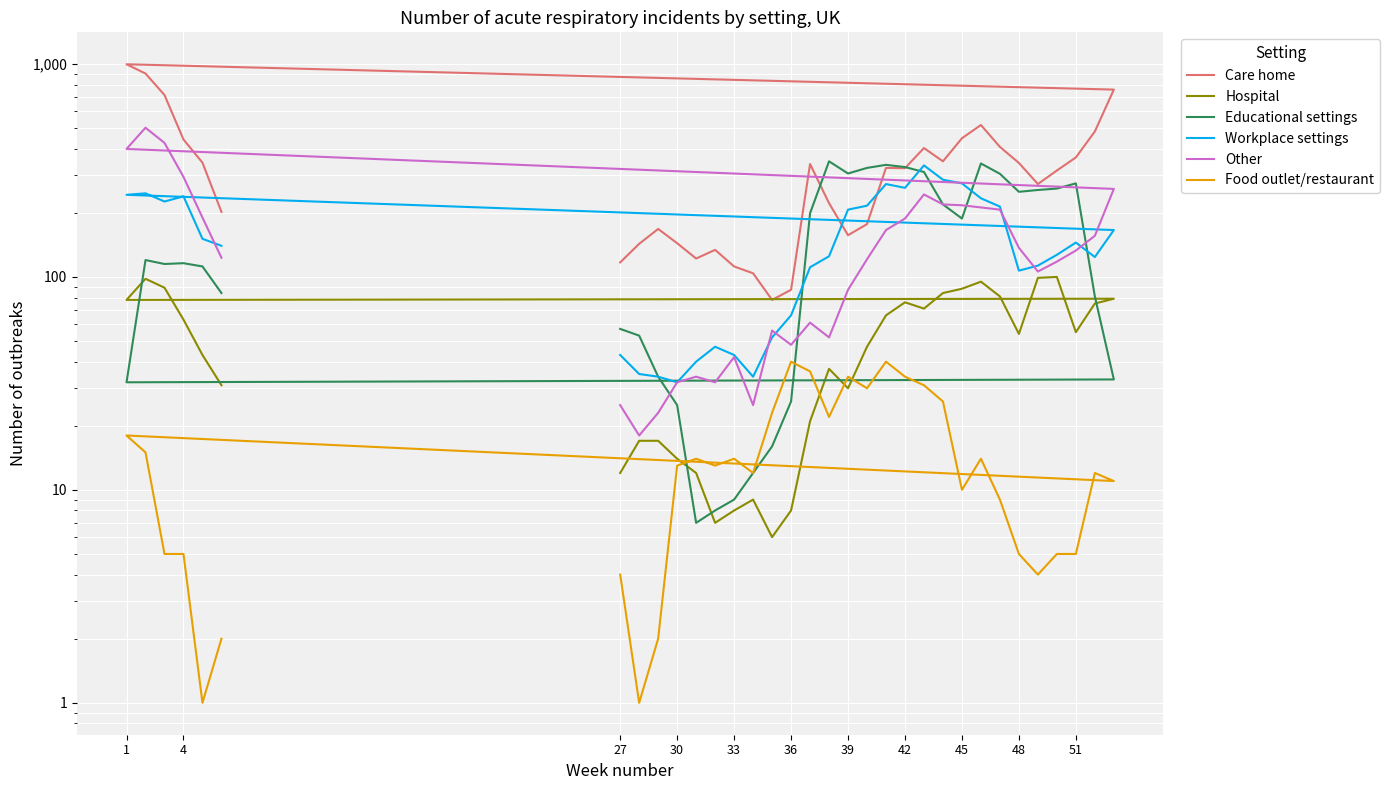

Rank the series by their maximum value, from highest to lowest.

Care home, Other, Educational settings, Workplace settings, Hospital, Food outlet/restaurant